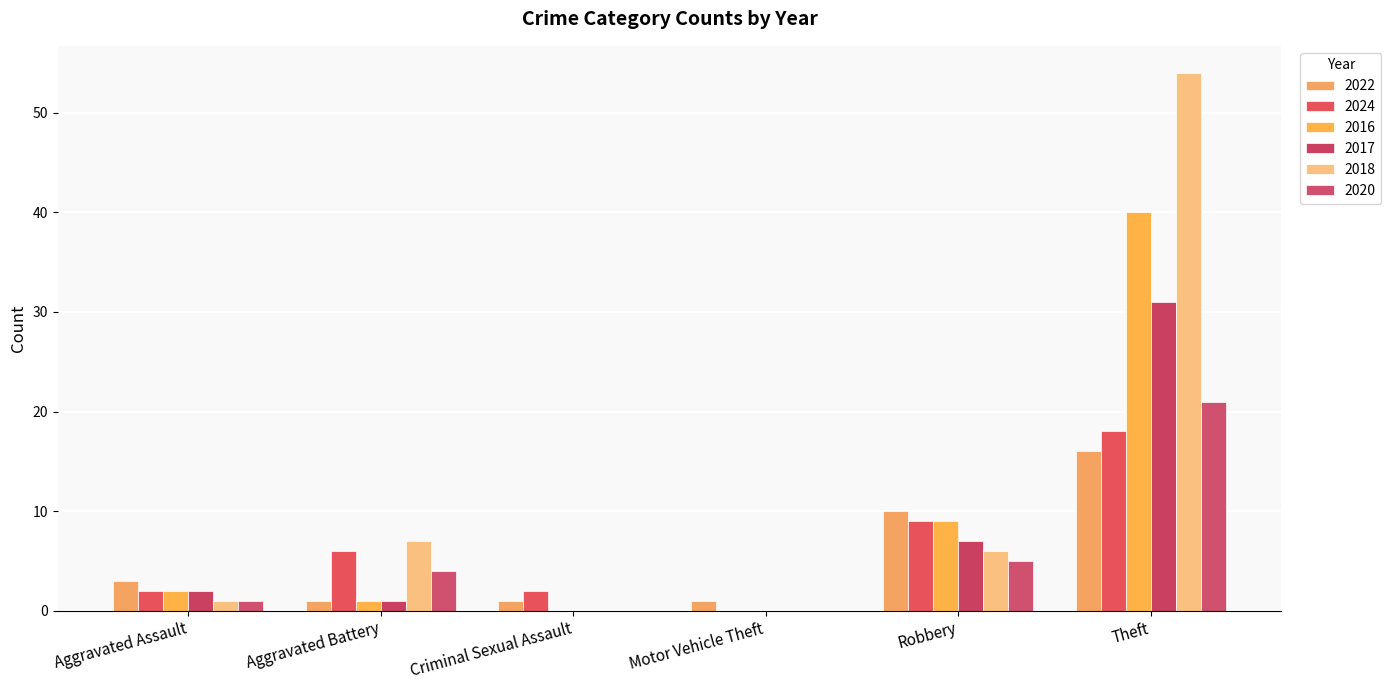

Which series has the largest range (max minus min)?

2018